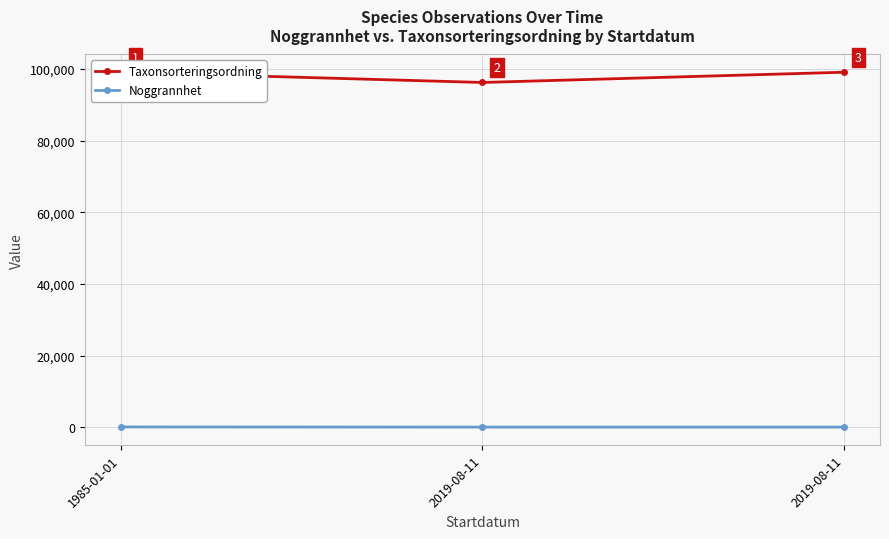

List the series in order of their overall mean, highest first.

Taxonsorteringsordning, Noggrannhet